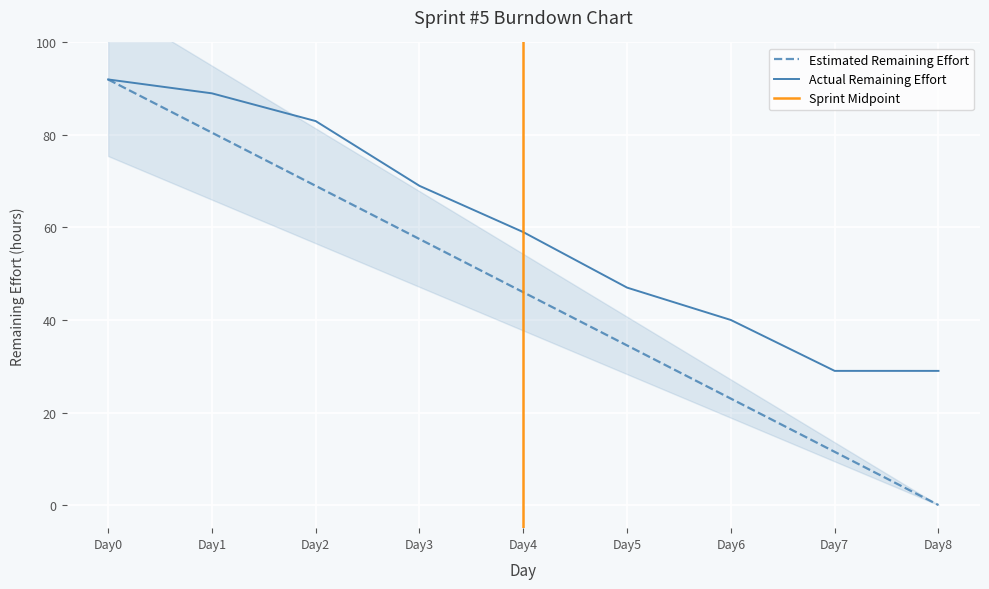

Rank the categories by Estimated Remaining Effort value from highest to lowest.

Day0, Day1, Day2, Day3, Day4, Day5, Day6, Day7, Day8